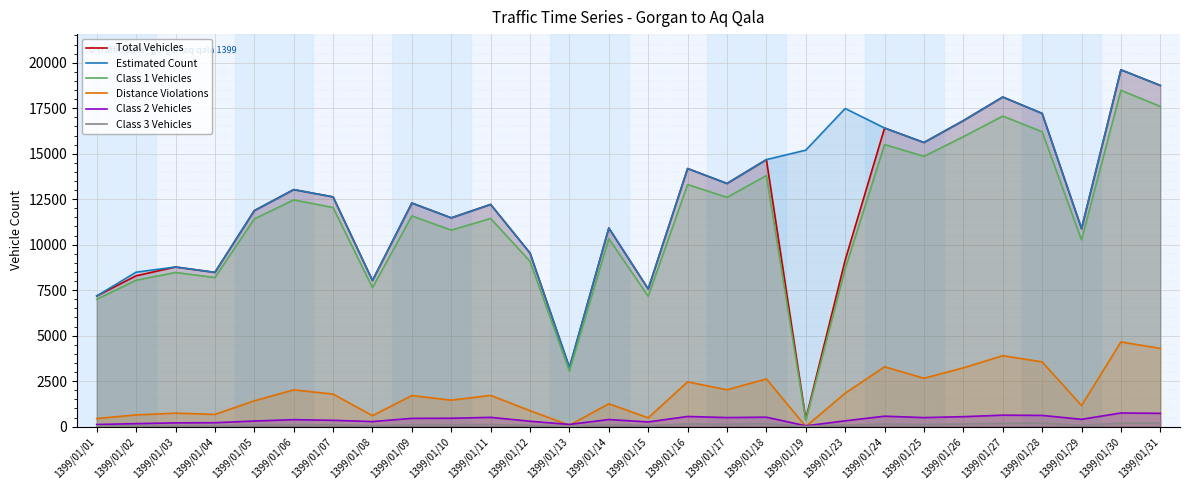

True or false: Estimated Count and Total Vehicles cross at least once.

False